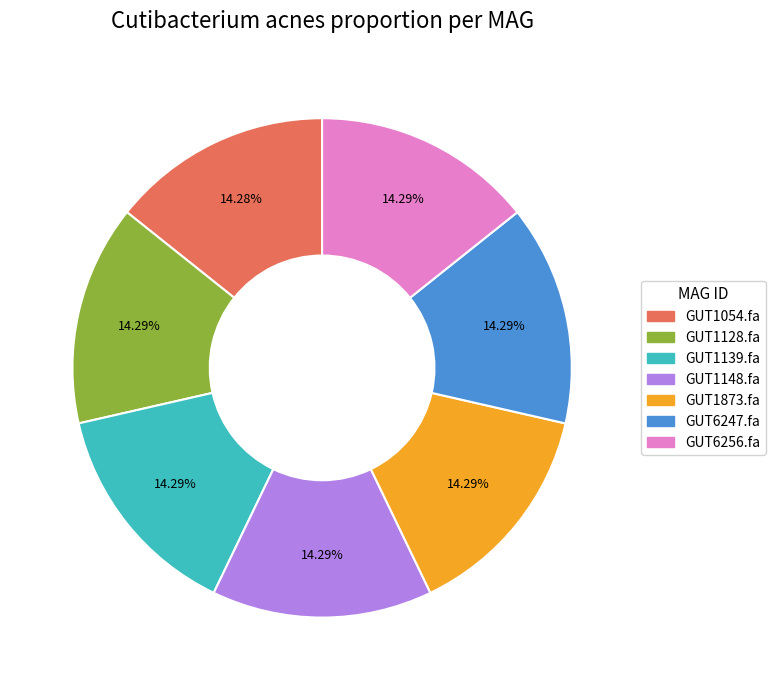

Does any single category account for the majority?

No